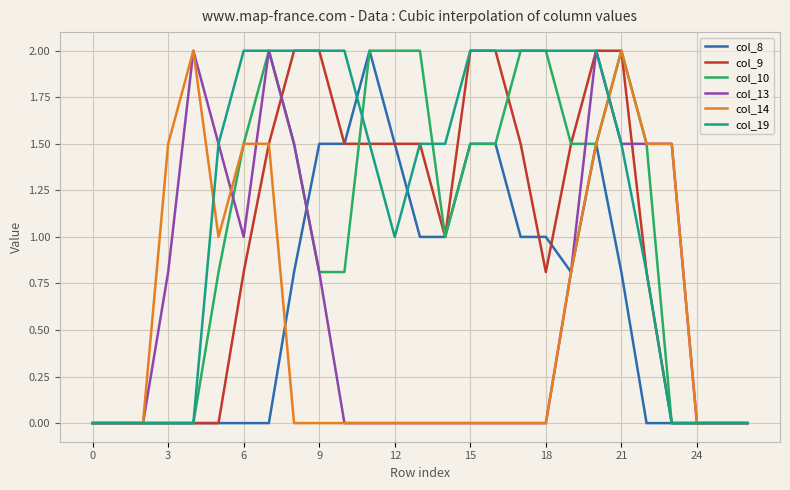

What is the greatest value displayed?

2.0